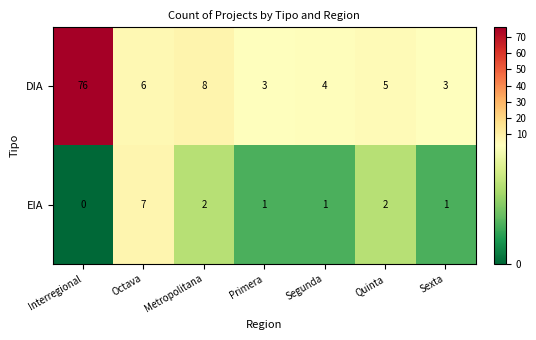

Count the EIA values in the range 1 to 2.

5